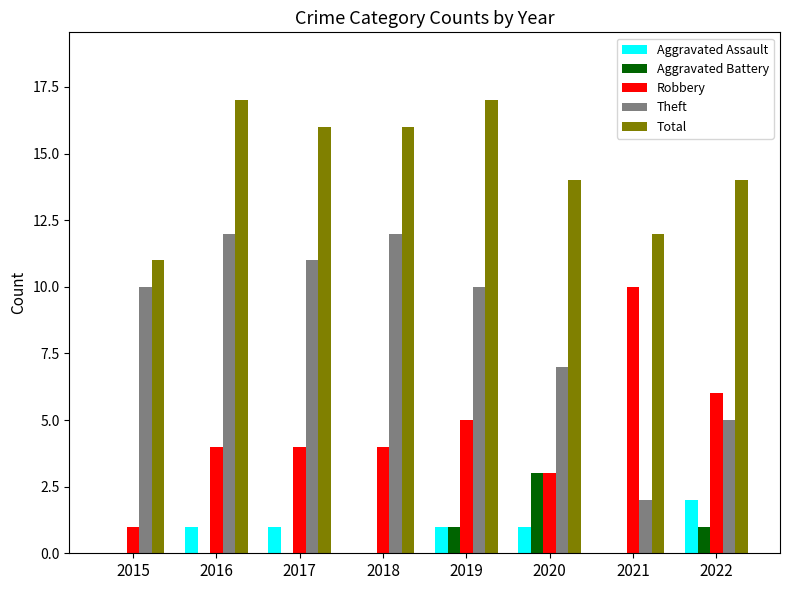

Are the bars grouped side by side (vs. stacked)?

Yes